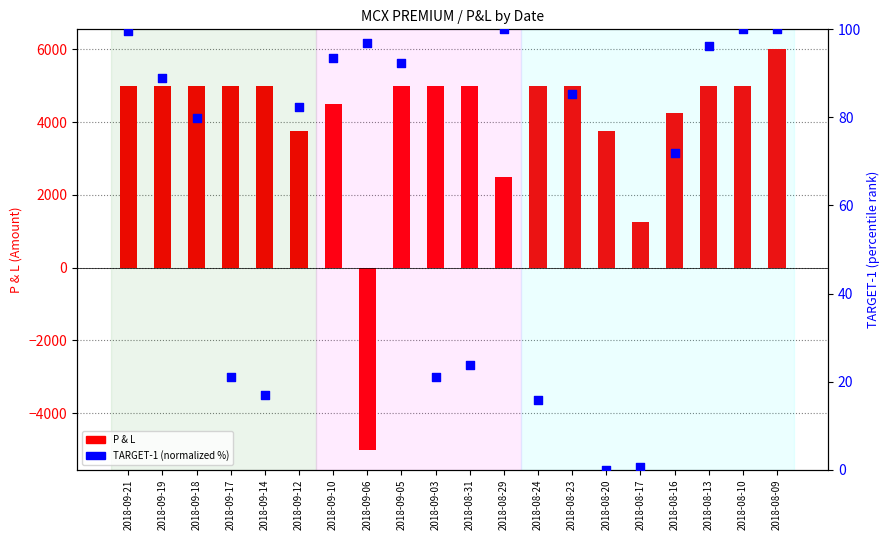

Which series contains the lowest Y value?

P & L